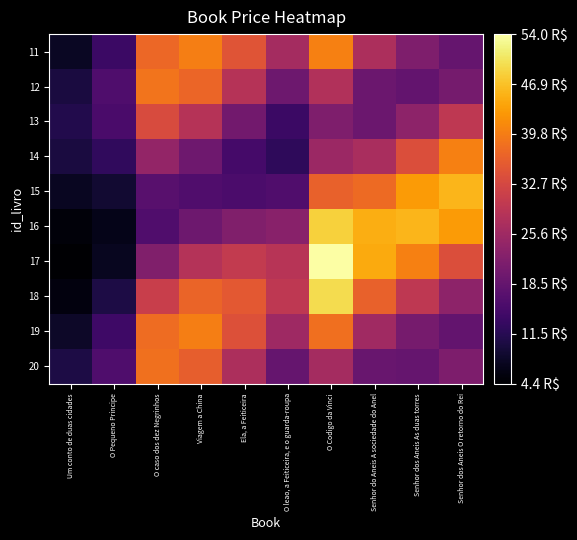

Count the number of data series in this chart.

10